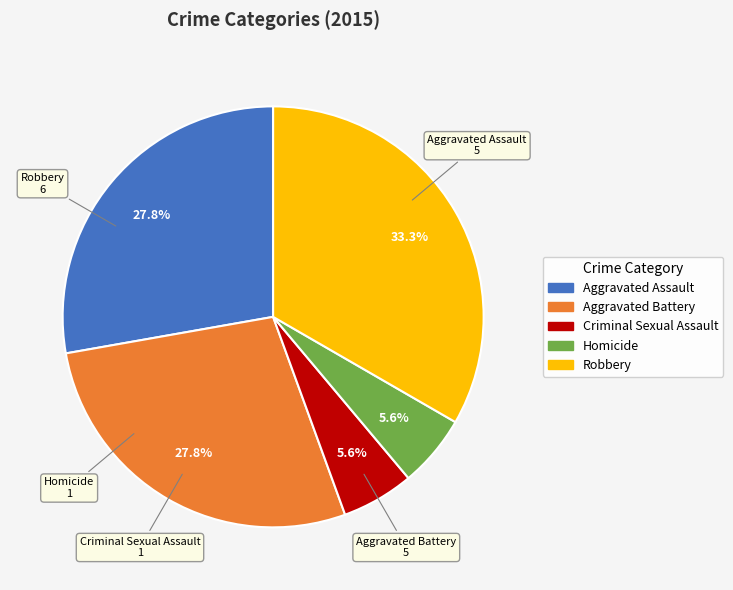

Between Aggravated Assault and Homicide, which is larger?

Aggravated Assault